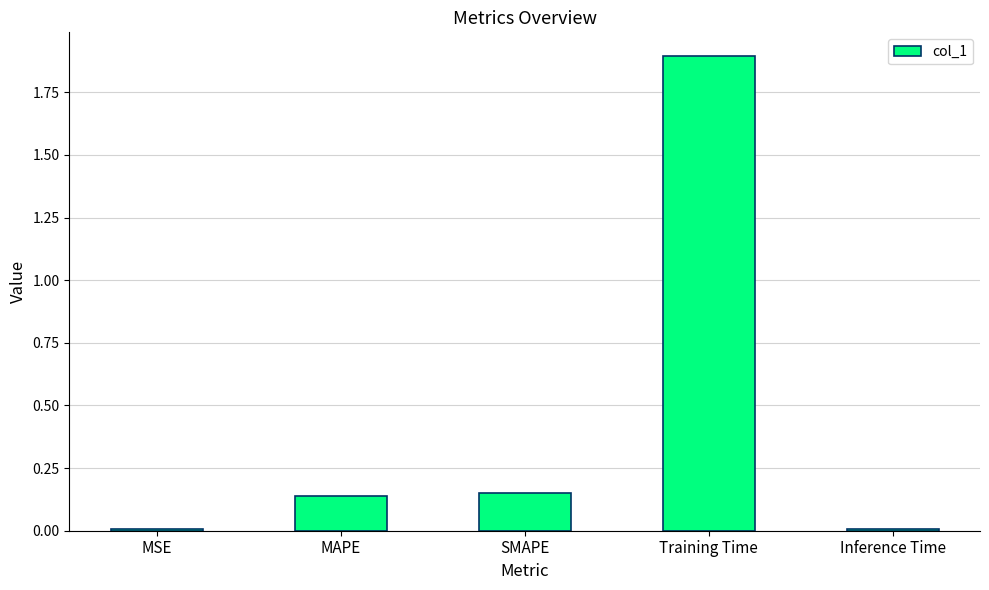

What is the sum of the values at SMAPE and MAPE?

0.3